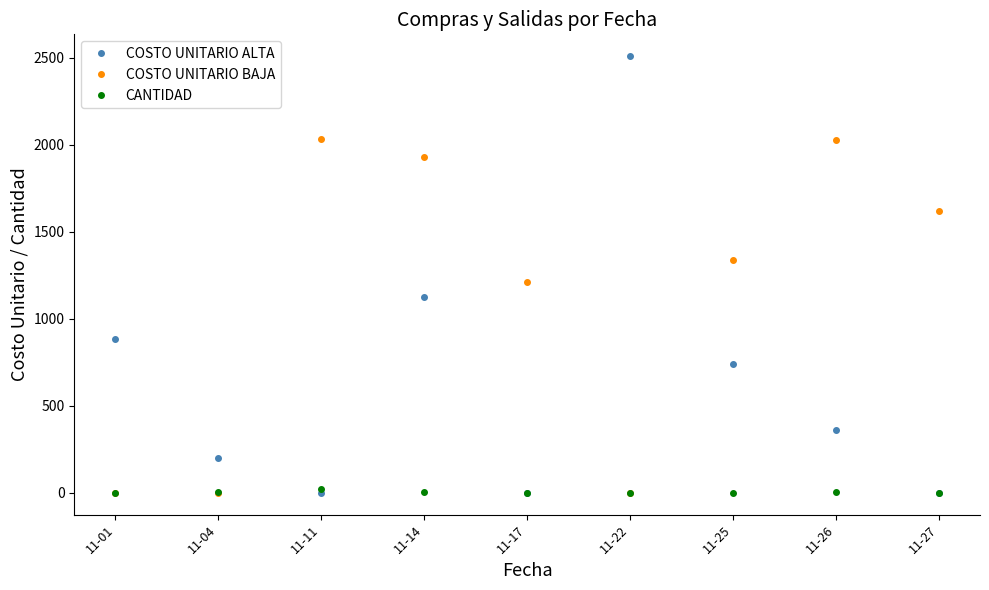

What is the greatest value displayed?

2508.8